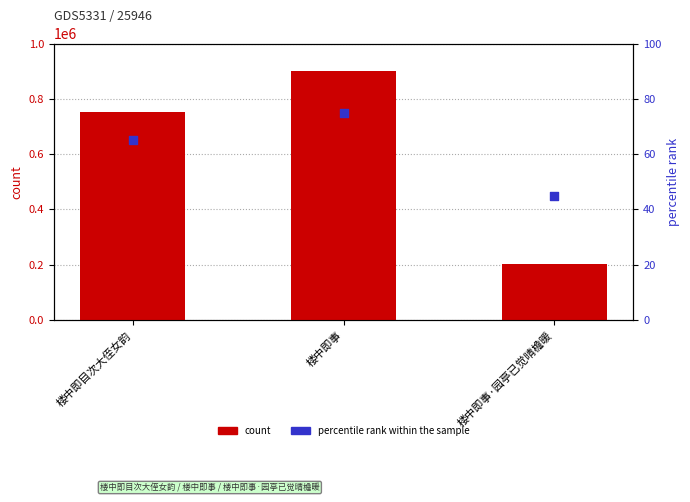

At which category is the sum across all series the highest?

楼中即事